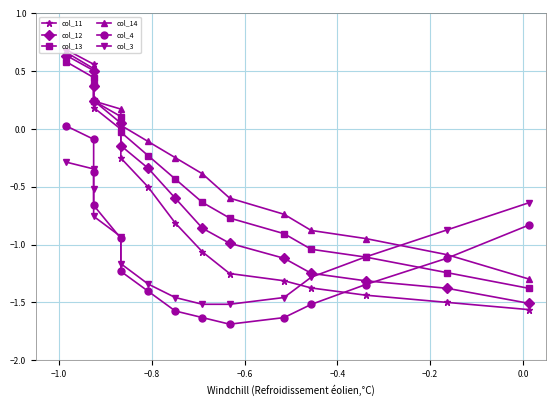

Rank the series by their maximum value, from lowest to highest.

col_3, col_4, col_13, col_12, col_14, col_11